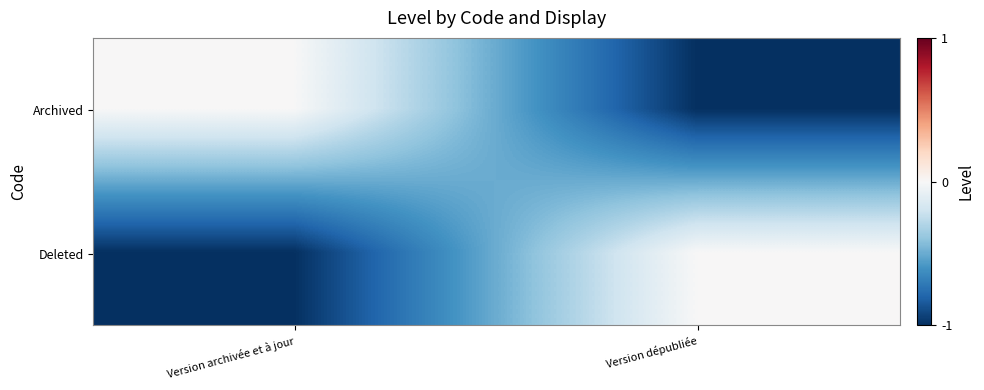

Reading left to right, what are all the values shown in this chart?

Archived: Version archivée et à jour=0	Version dépubliée=-1
Deleted: Version archivée et à jour=-1	Version dépubliée=0